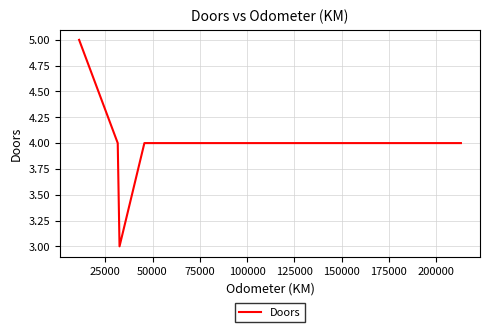

How many distinct data groups are displayed?

1